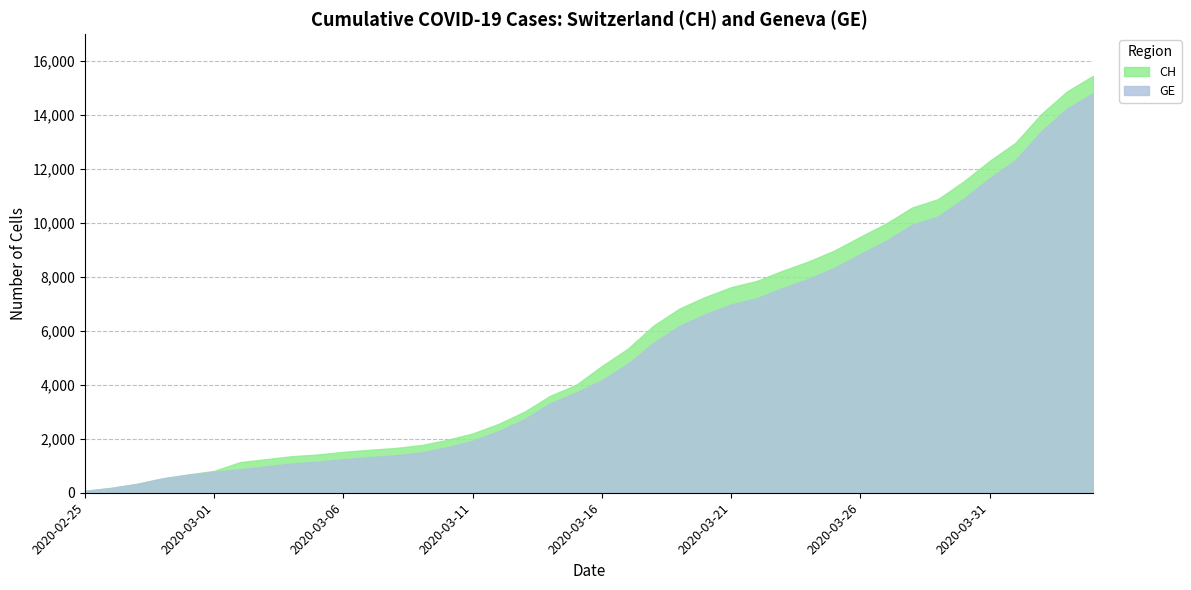

Which category has the lowest value in the CH series?

2020-02-25